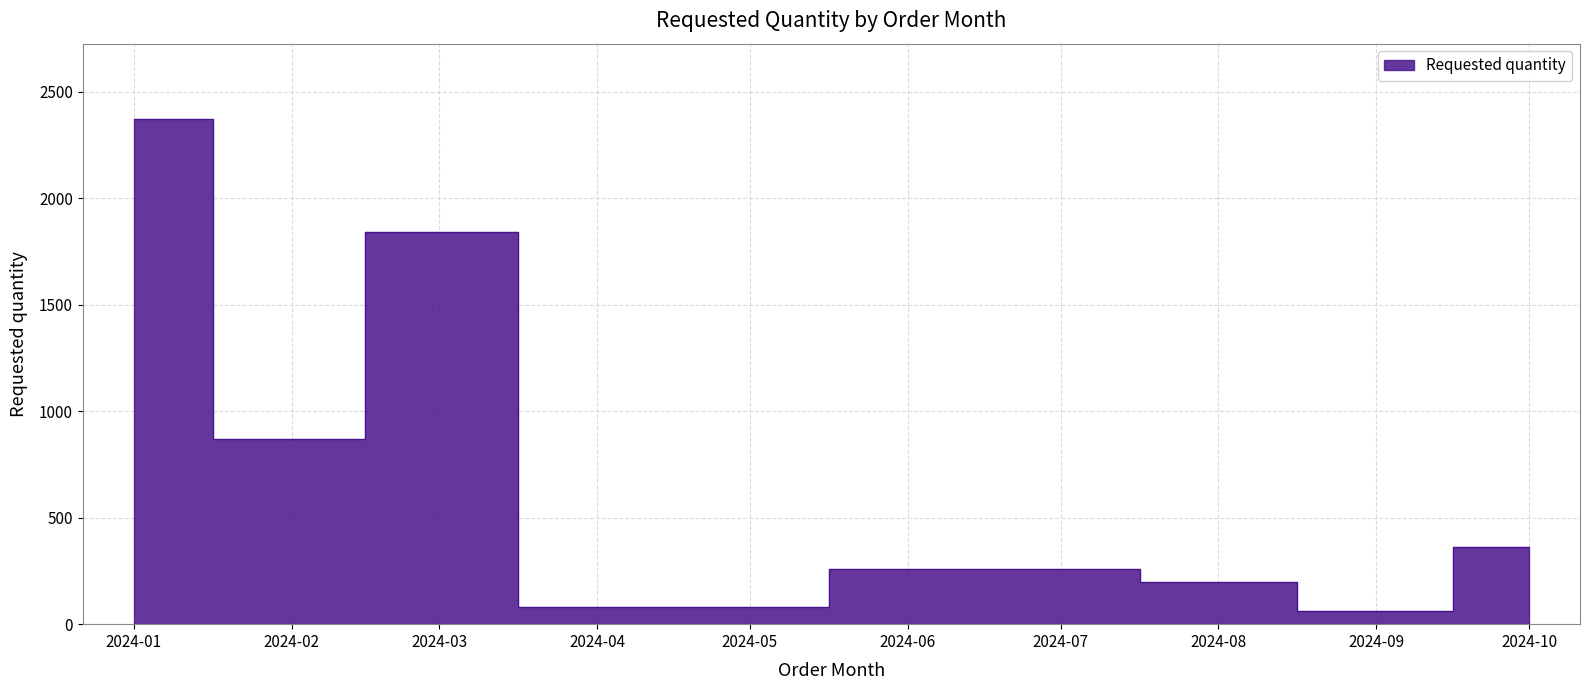

How many lines are shown in the chart?

1